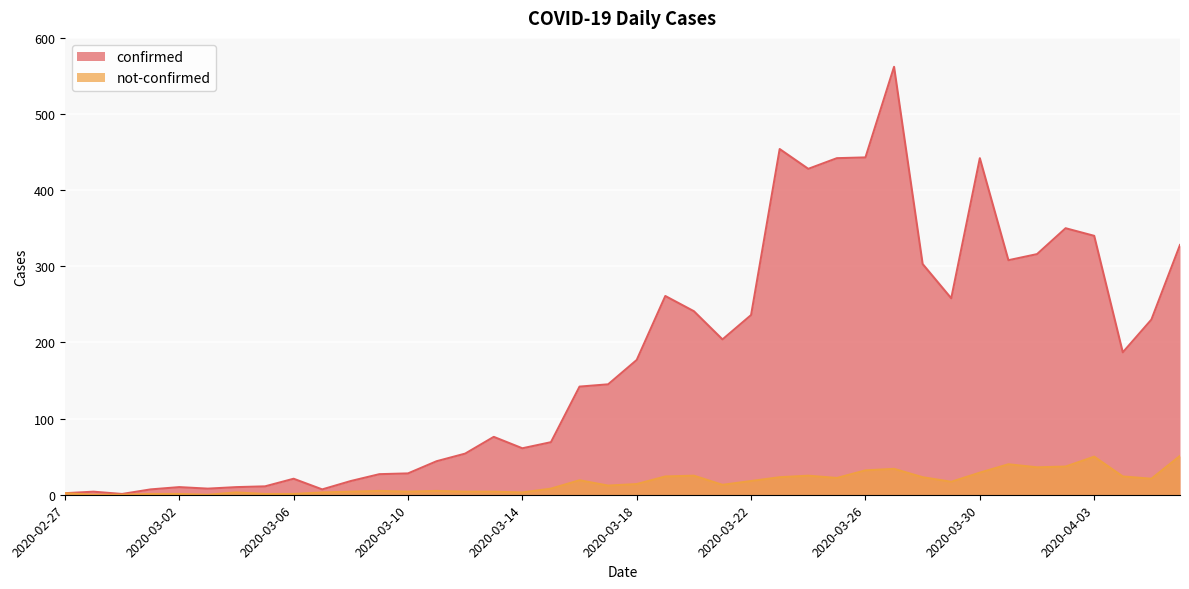

What is the label of the 23rd point from the left?

2020-03-20